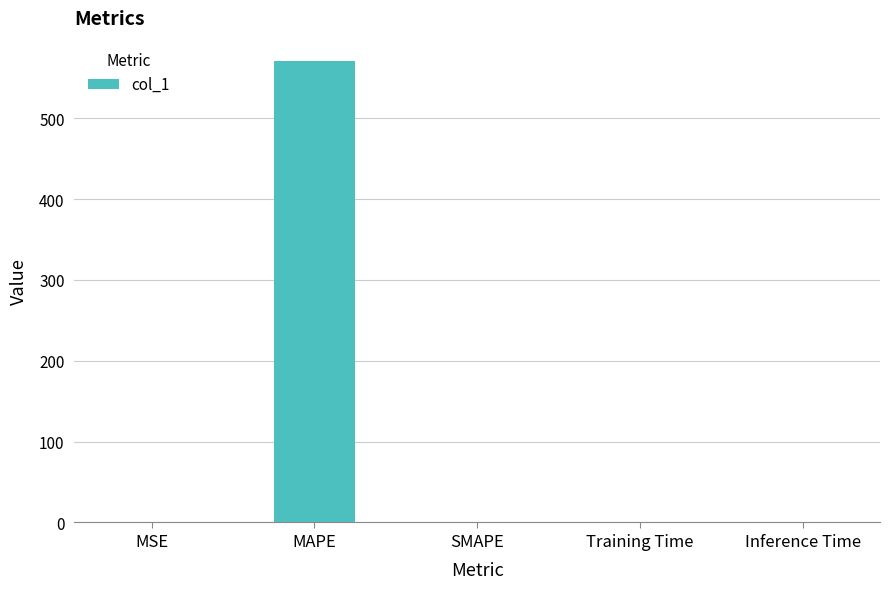

What is the change in value from MSE to SMAPE?

-0.1